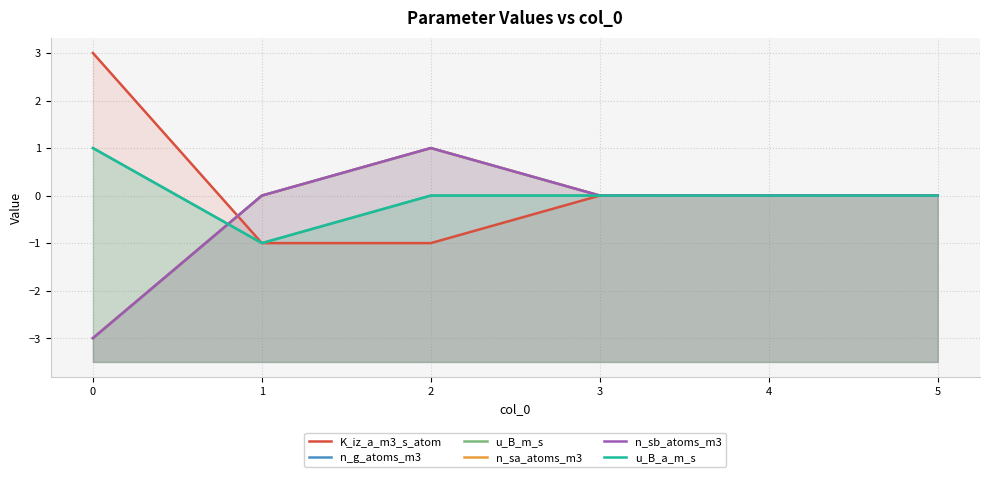

What is the minimum value shown in the chart?

-3